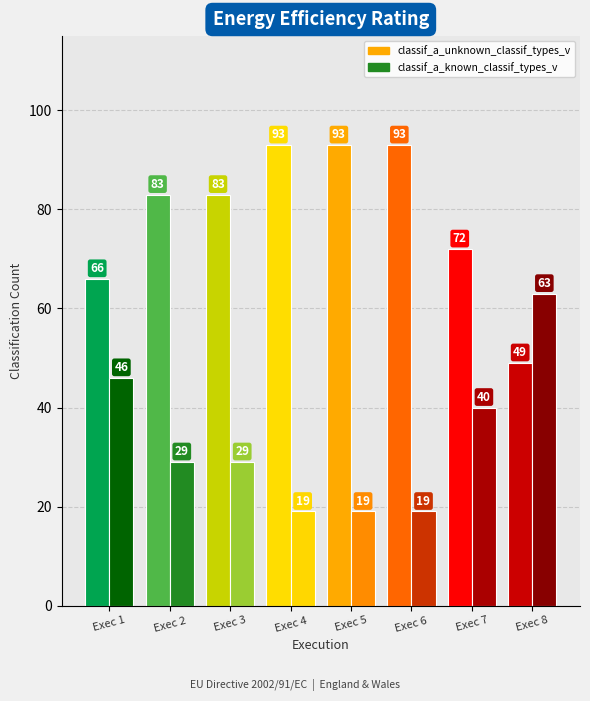

Which label corresponds to the largest value in the chart?

4